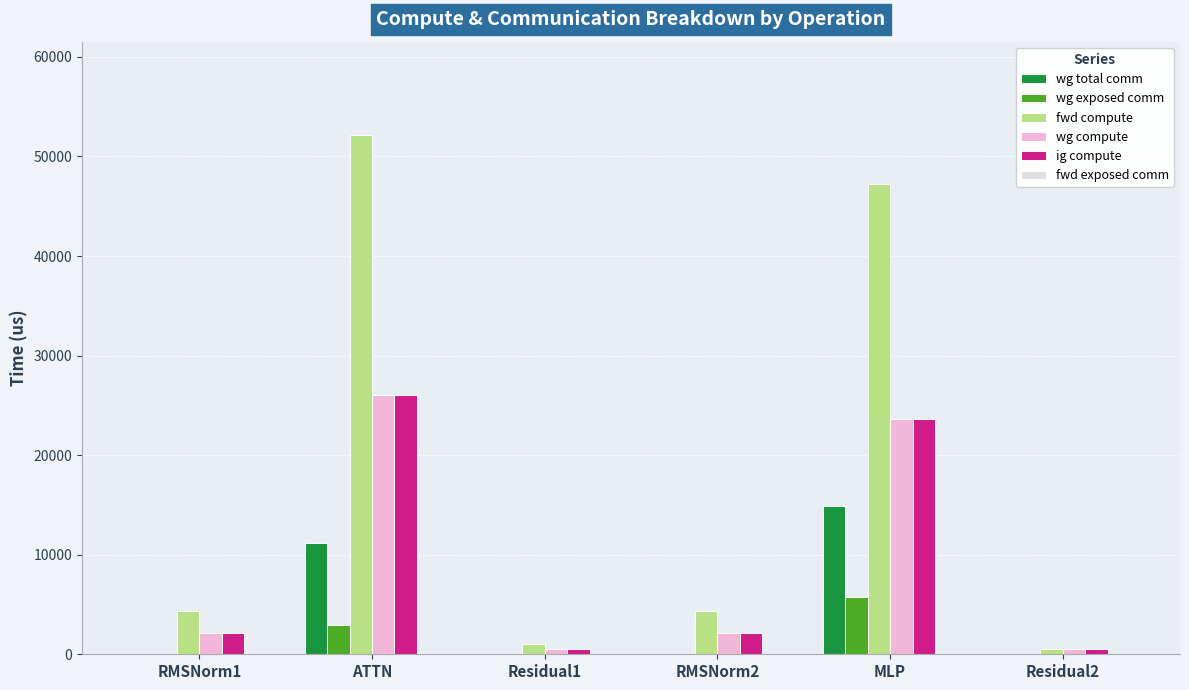

What value does the wg exposed comm series have at ATTN?

2960.9